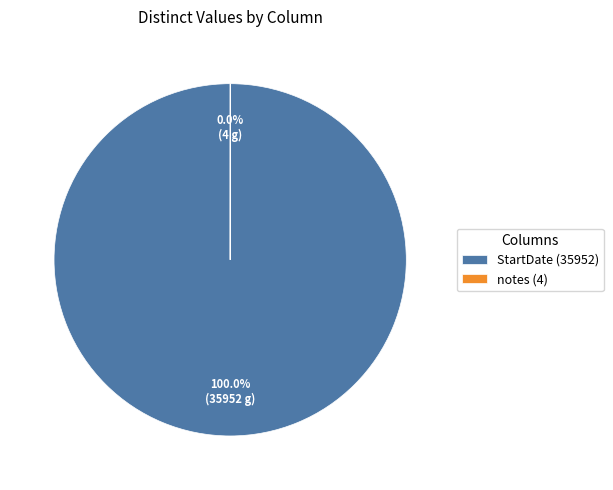

Does StartDate (35952) represent more than half of the total?

Yes